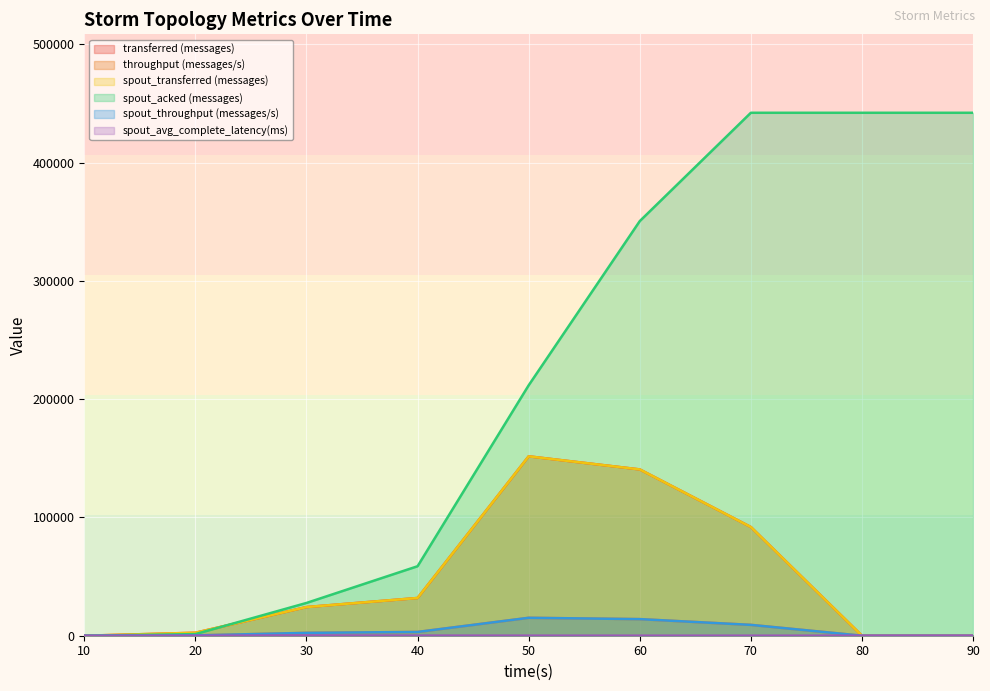

What is the difference between the highest and lowest values at 40?

58623.2